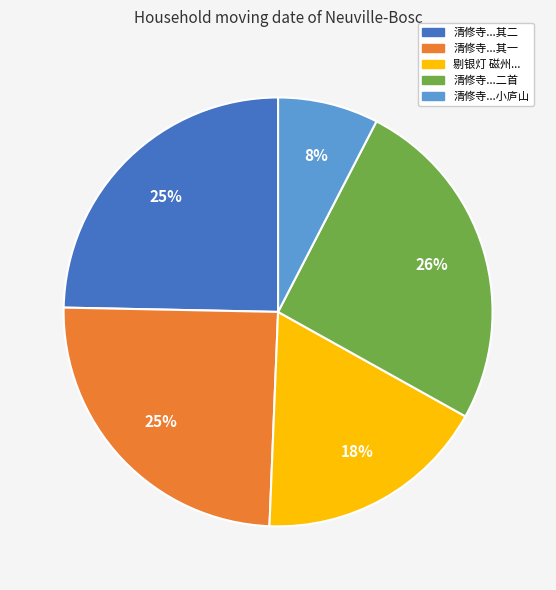

What percentage is the 清修寺...小庐山 slice, to the nearest percent?

8%